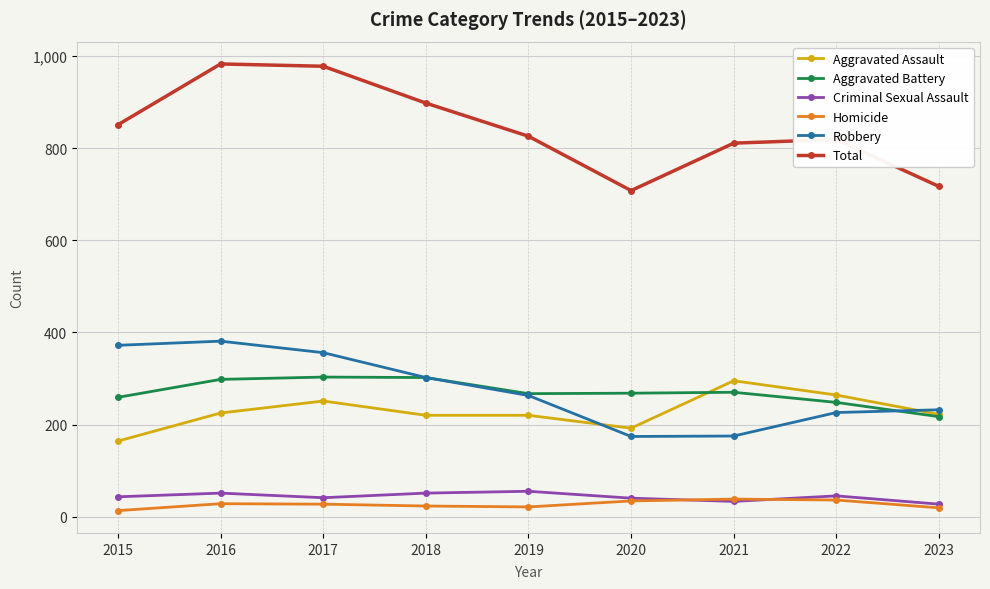

Which series has the largest total across all categories?

Total